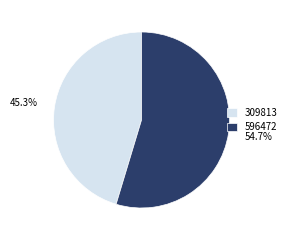

Count the number of slices in the pie.

2